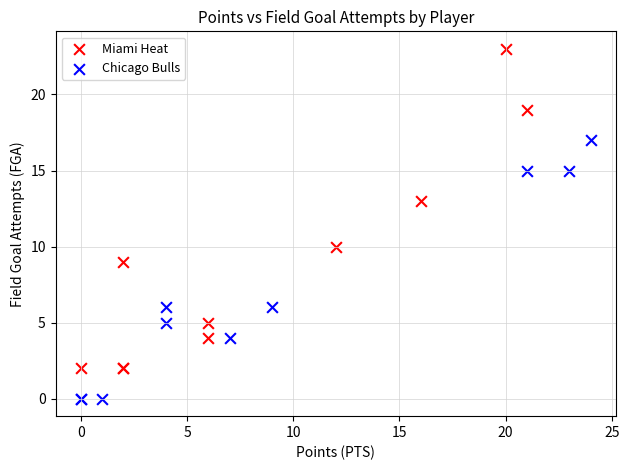

Which series has the widest spread of Y values?

Miami Heat